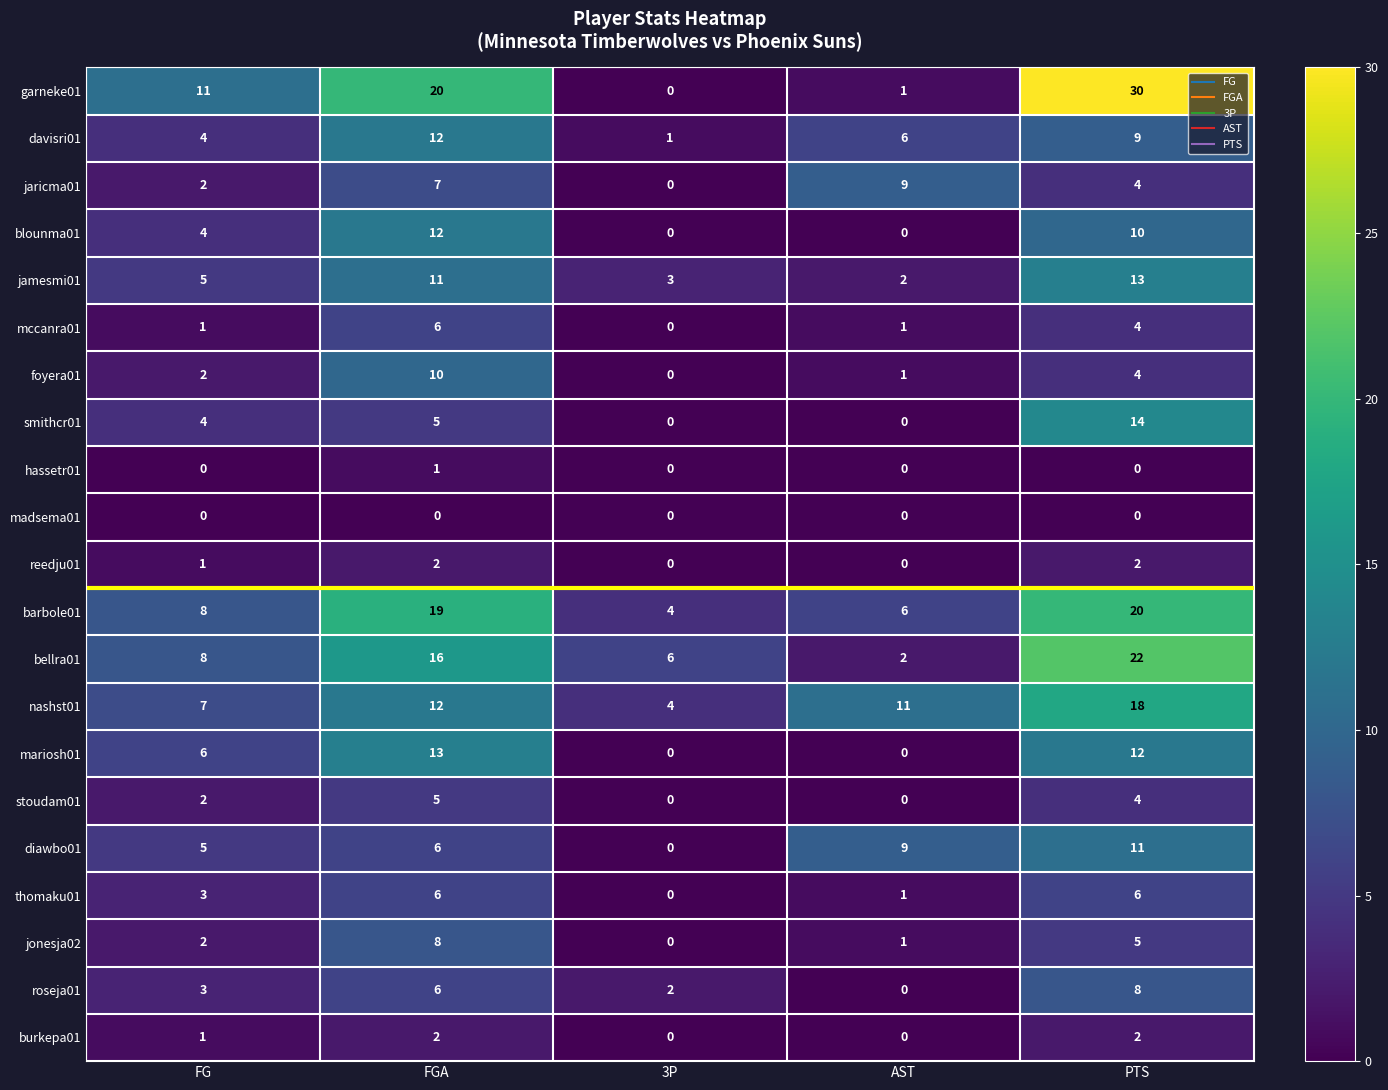

What is the maximum value shown in the chart?

30